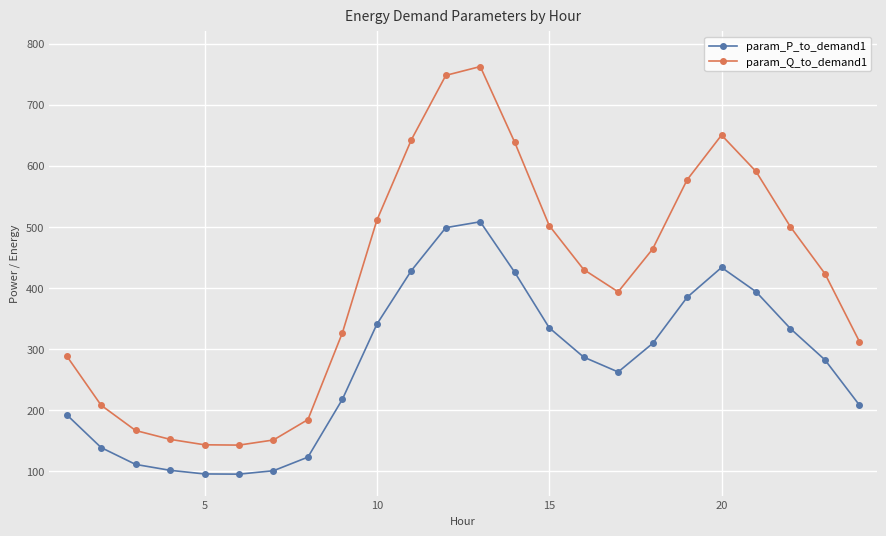

How many categories are shown in the chart?

24